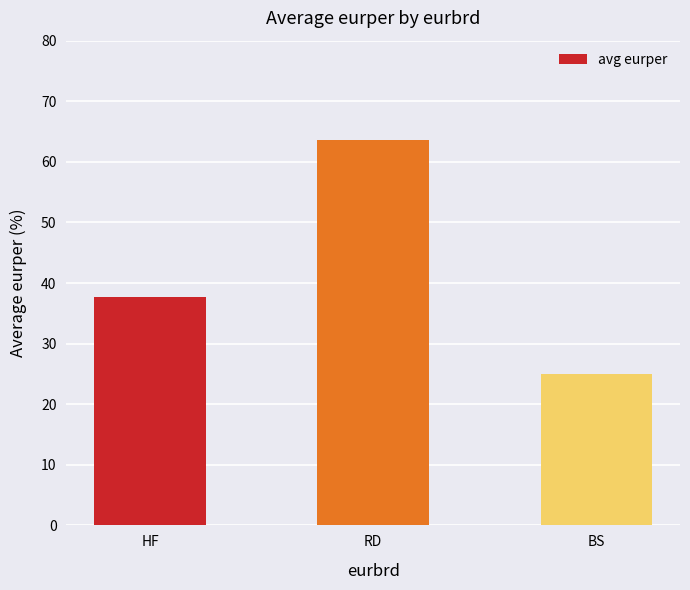

Are the bars grouped side by side (vs. stacked)?

No